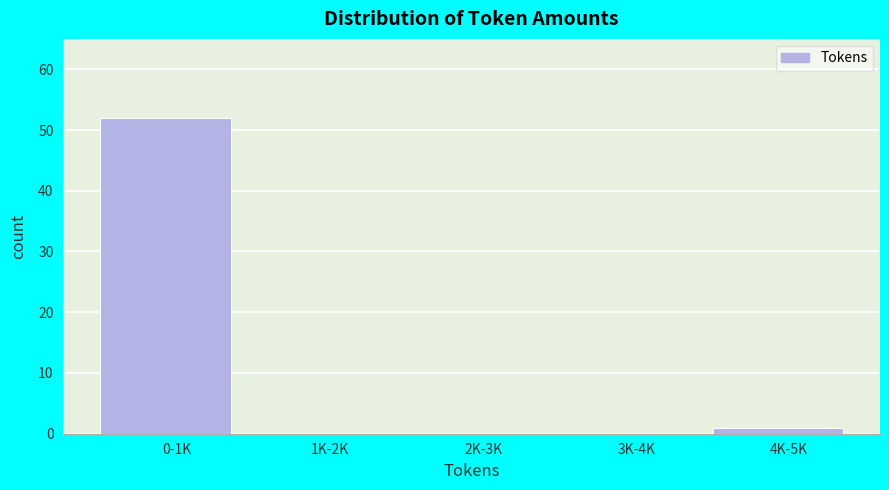

Reading right to left, extract all data points from this chart.

4K-5K=1	3K-4K=0	2K-3K=0	1K-2K=0	0-1K=52